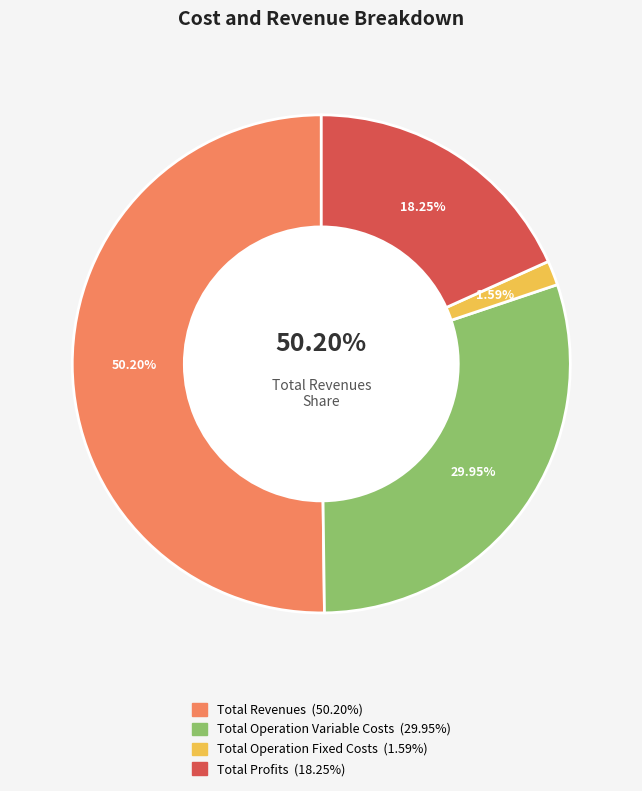

The Total Revenues slice represents 41% of the pie. True or false?

False